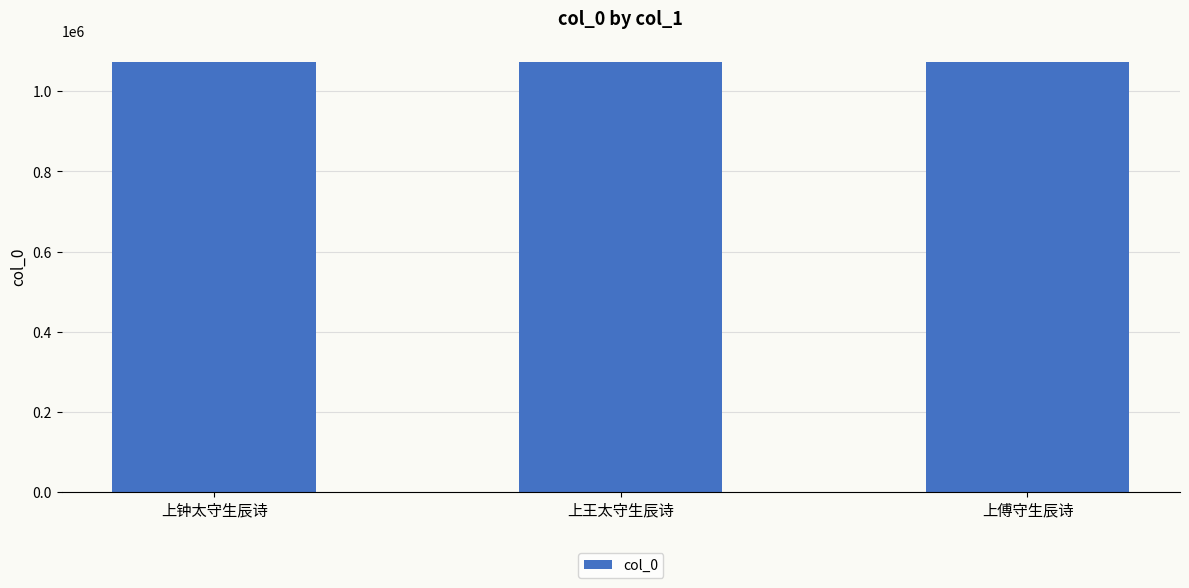

Is it true that the value at 上王太守生辰诗 is 1072047?

True